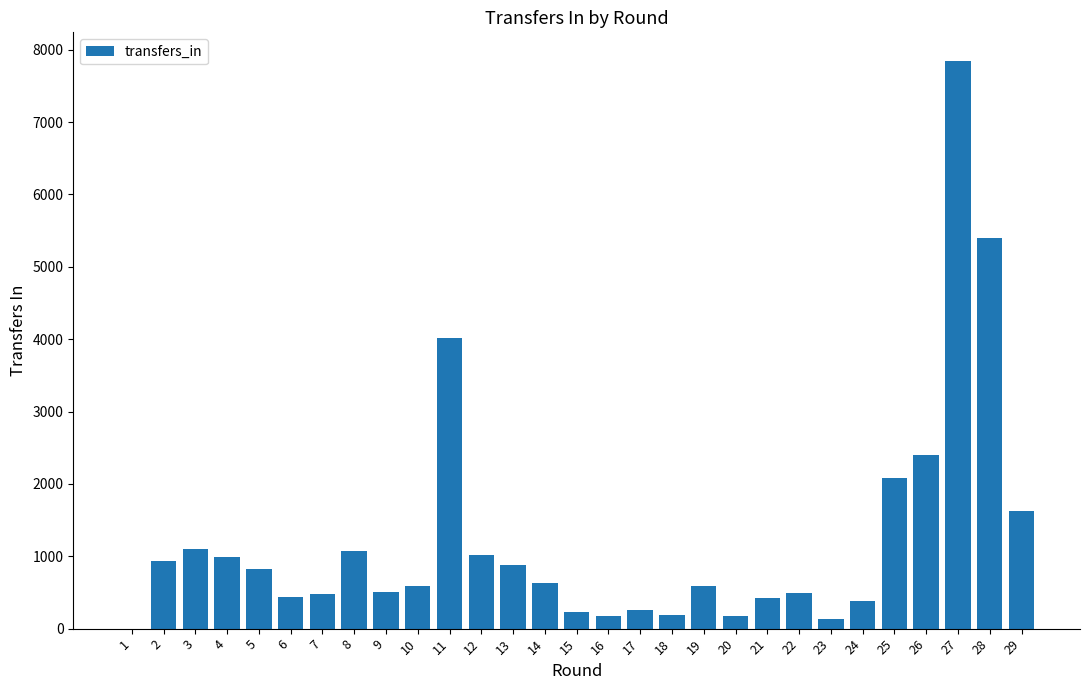

What is the sum of all values?

35833